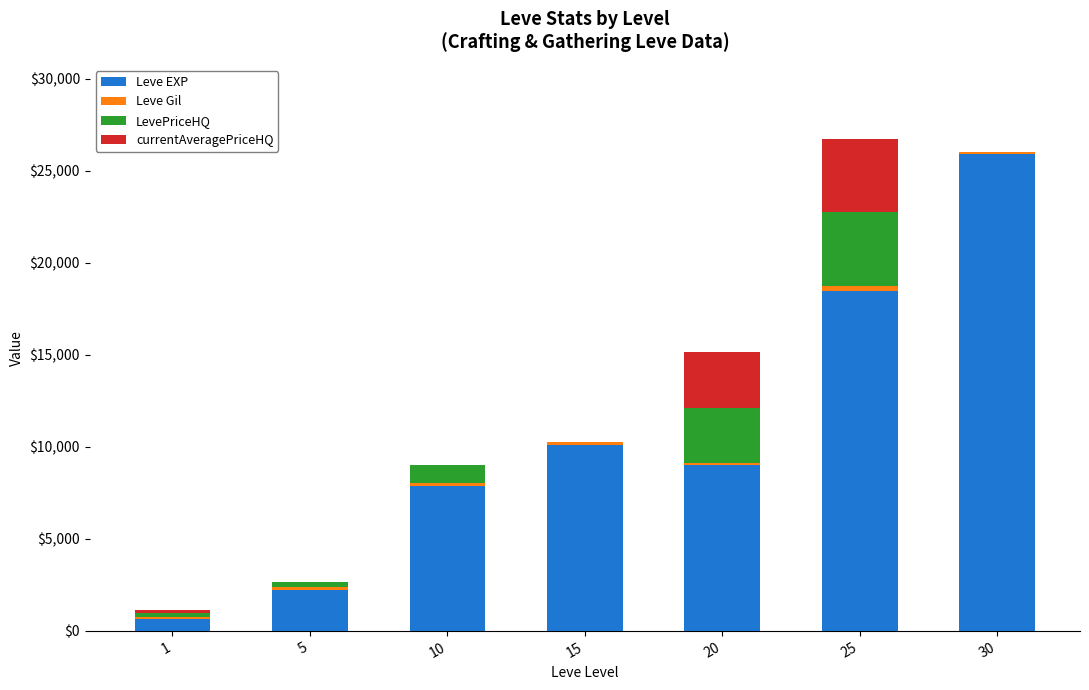

How many data points does each series have?

7